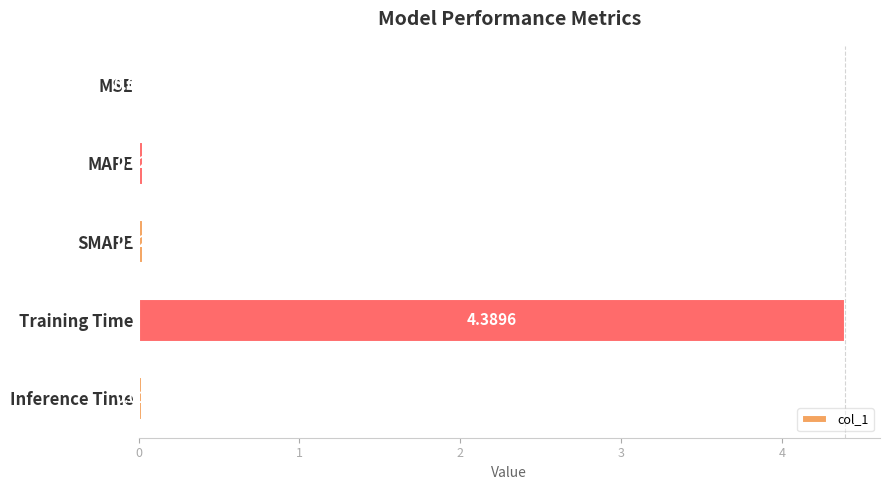

Where is the data nearest to the value 2?

MAPE